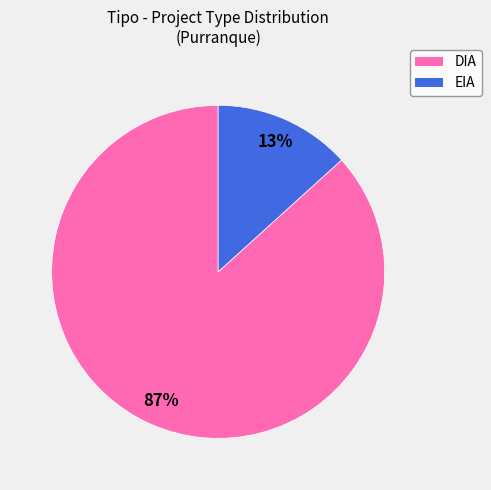

Which category has the smallest portion of the pie?

EIA